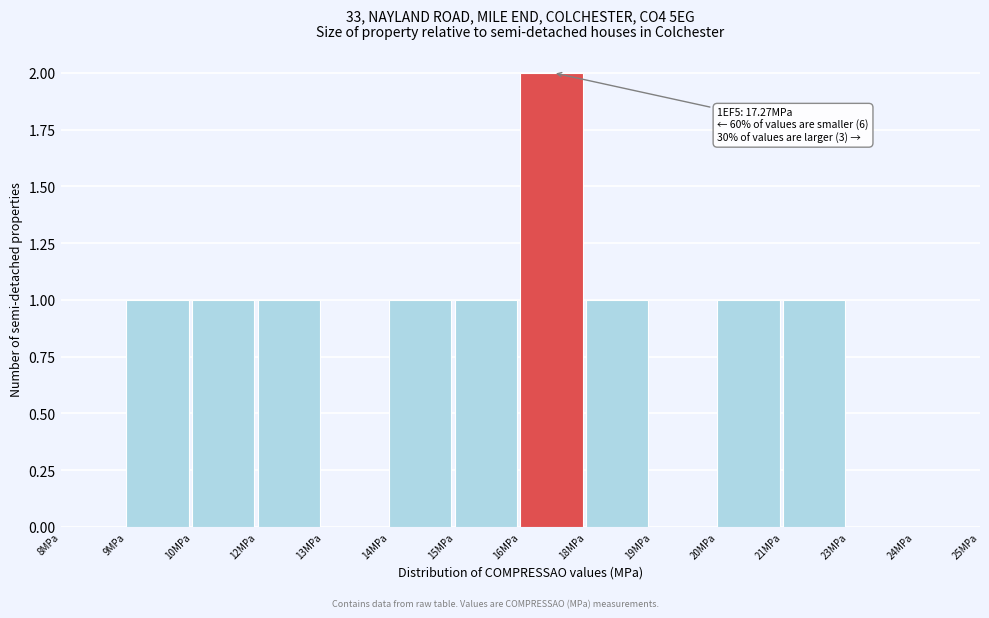

What is the sum of all values?

10